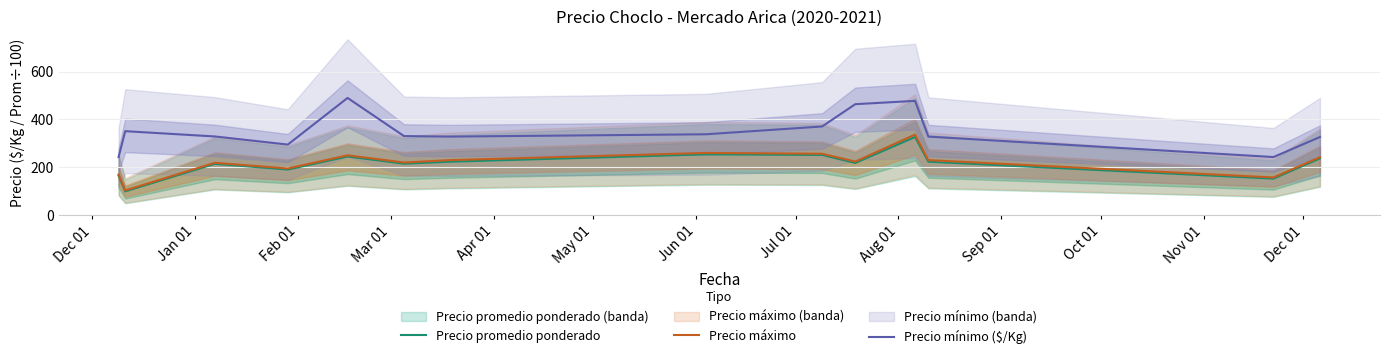

True or false: Precio promedio ponderado and Precio mínimo ($/Kg) cross at least once.

False